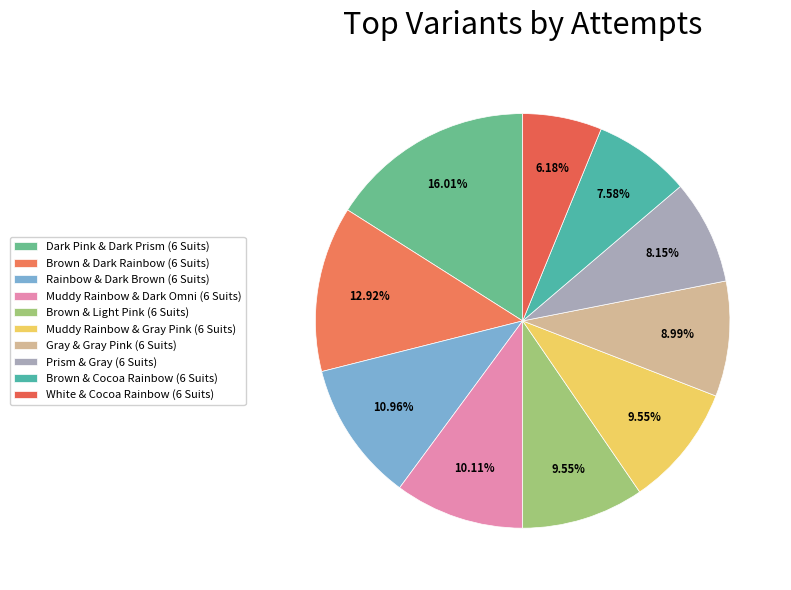

What is the ratio of the value at Muddy Rainbow & Dark Omni (6 Suits) to the value at White & Cocoa Rainbow (6 Suits)?

1.6